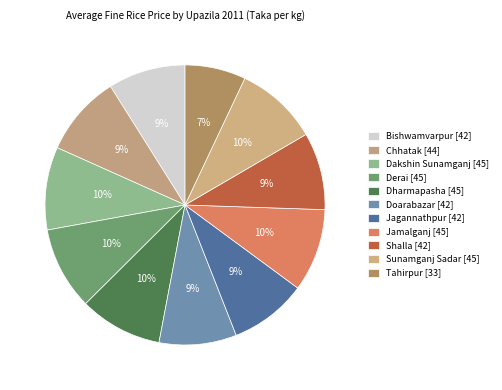

To the nearest percent, what is the difference between the Bishwamvarpur and Dharmapasha slice percentages?

1%